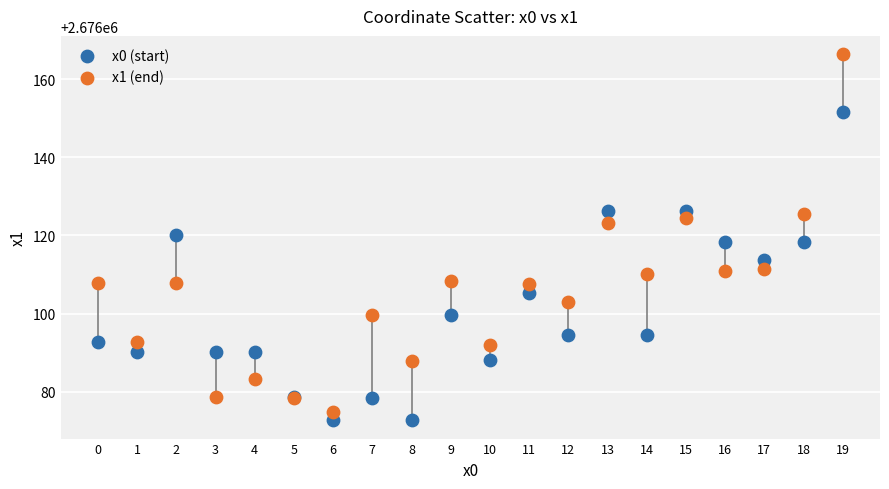

Which series contains the lowest Y value?

x0 (start)